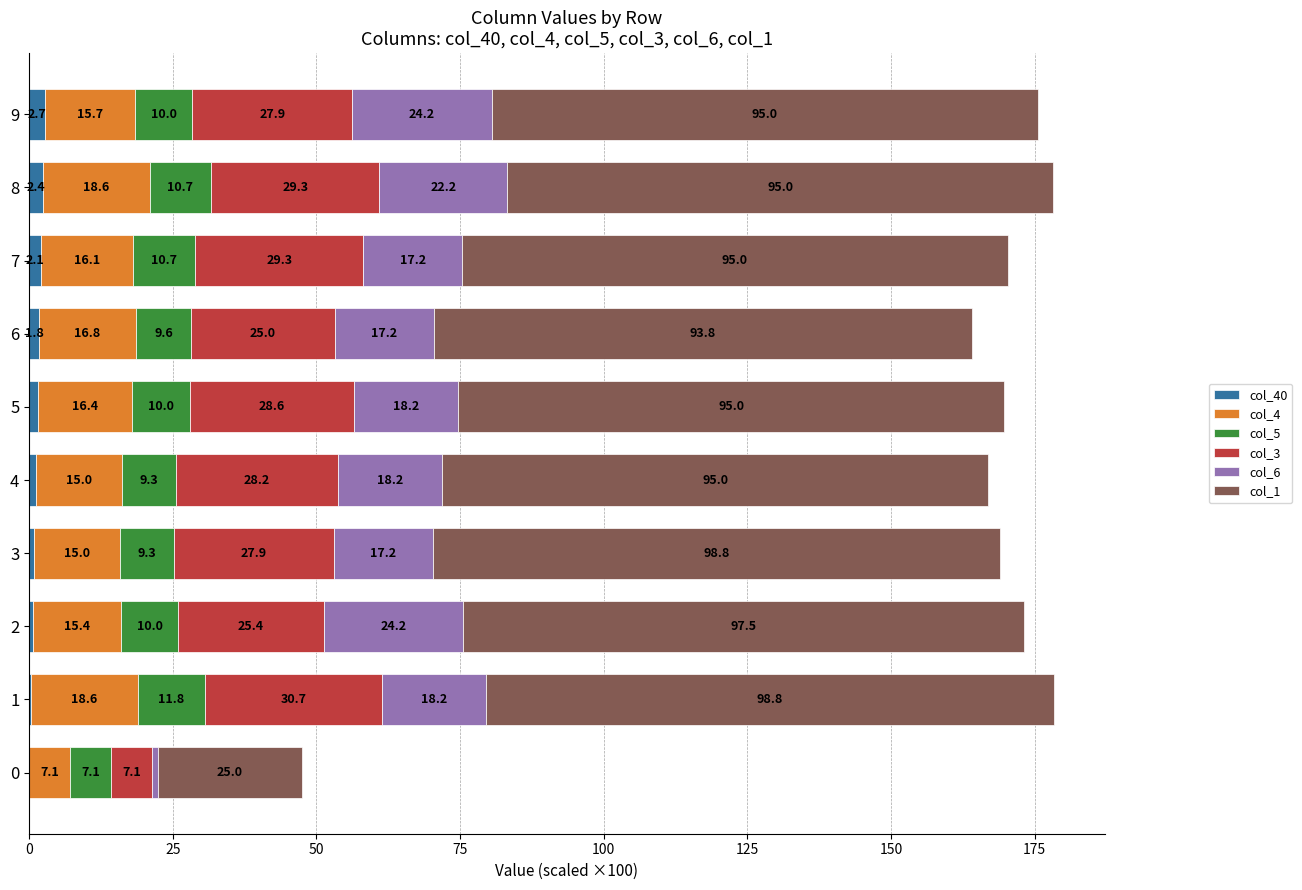

What is the total value across all series at 4?

166.9